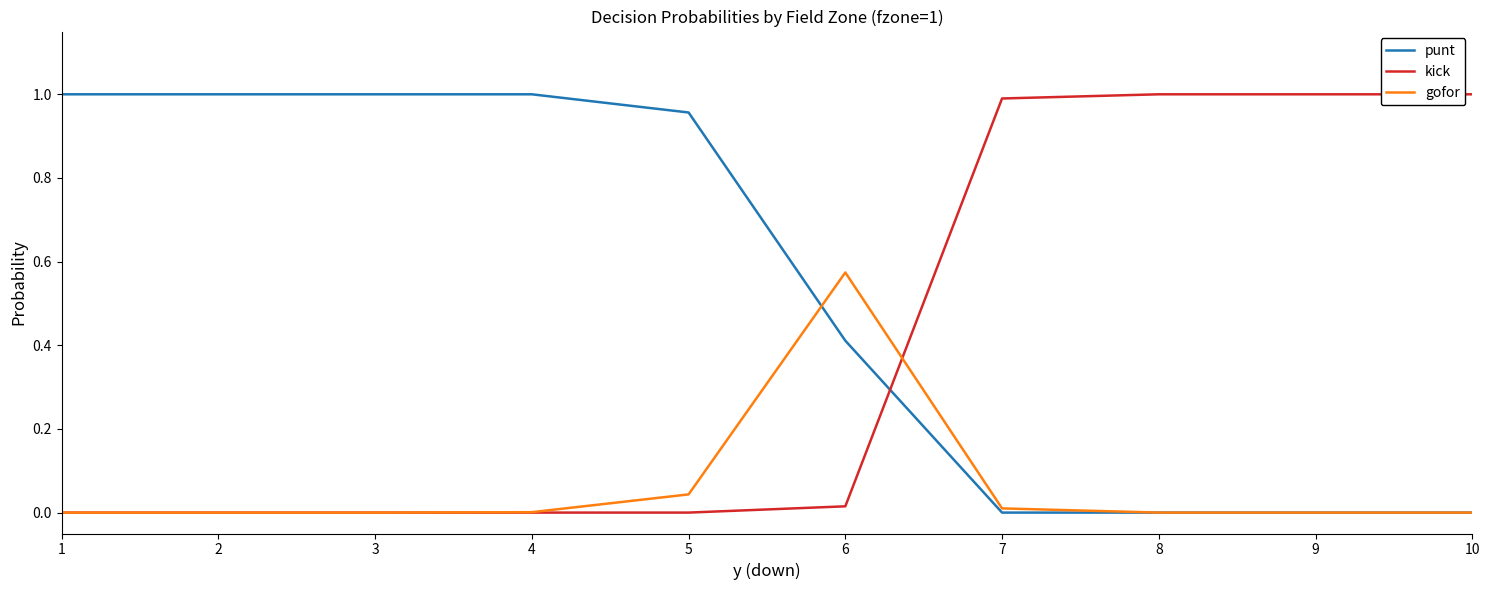

Is it true that kick equals 0.5 at 9?

False